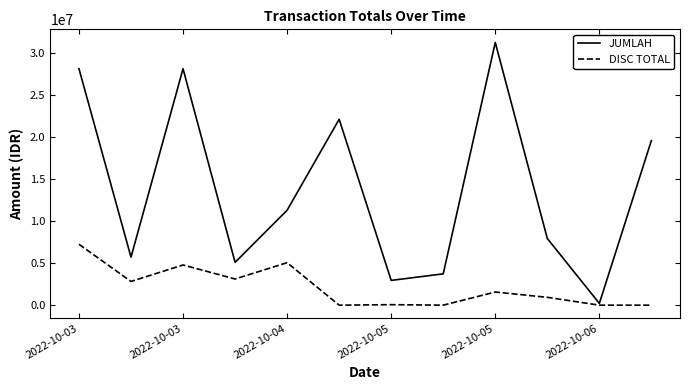

What is the maximum value shown in the chart?

31200000